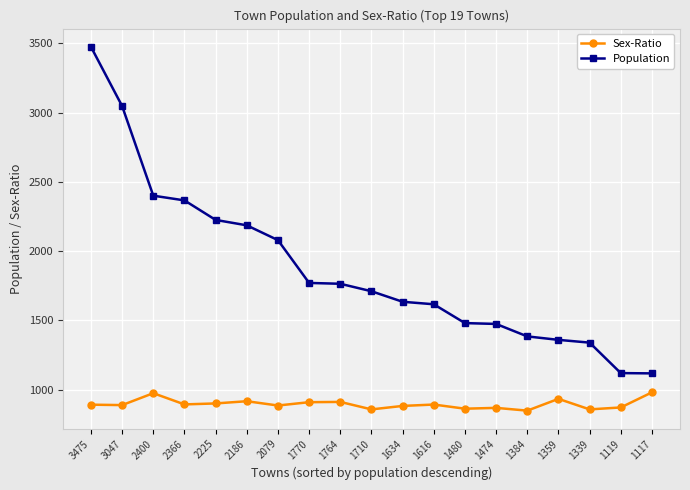

Where is the first local maximum for Sex-Ratio?

2400